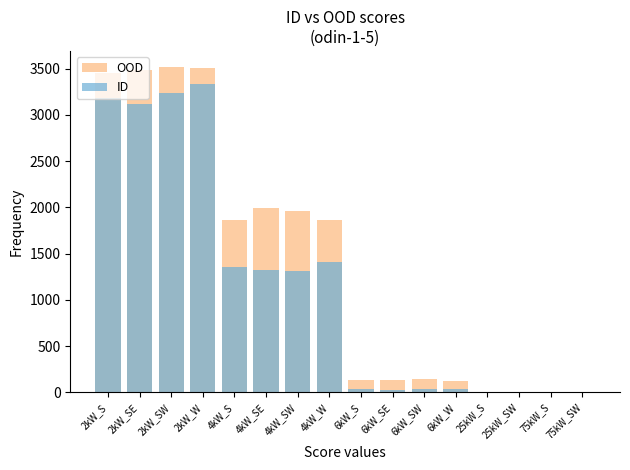

What is the average value of the ID series?

1151